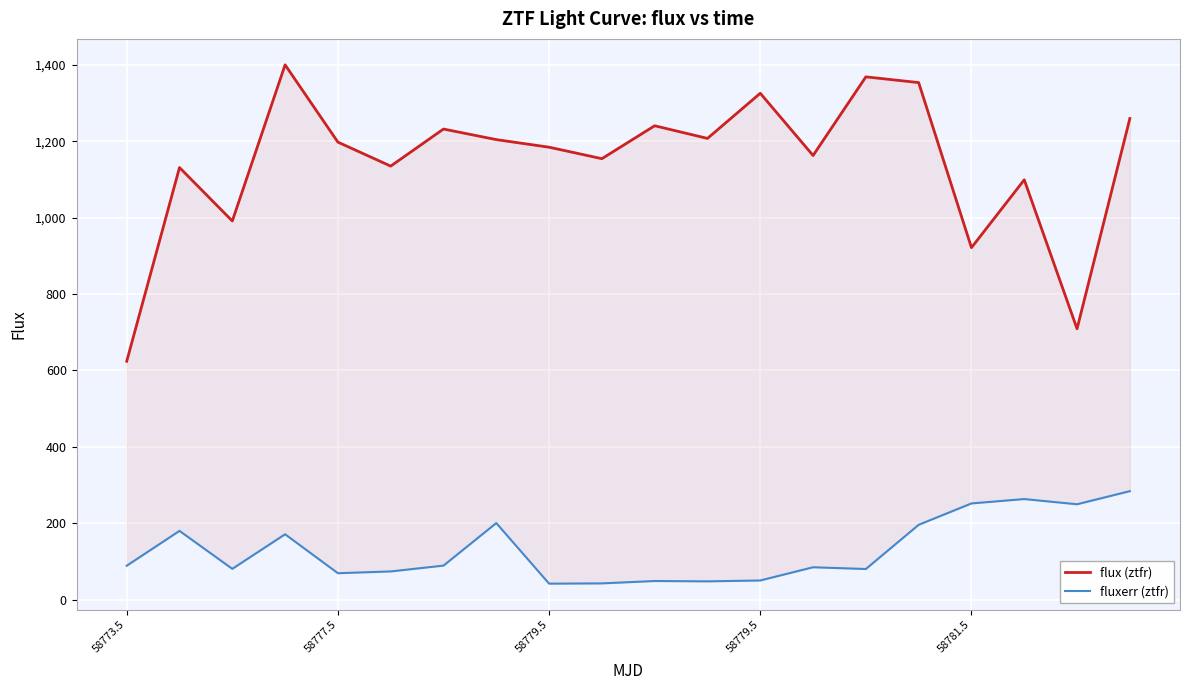

True or false: flux (ztfr) has a value of 709.2 at 18.

True